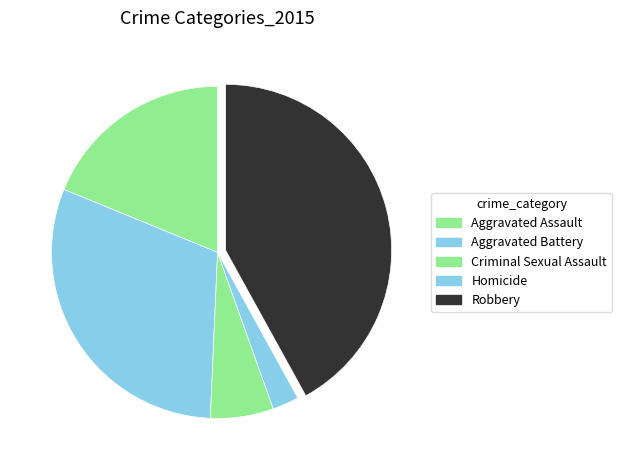

What is the largest slice in the pie chart?

Robbery